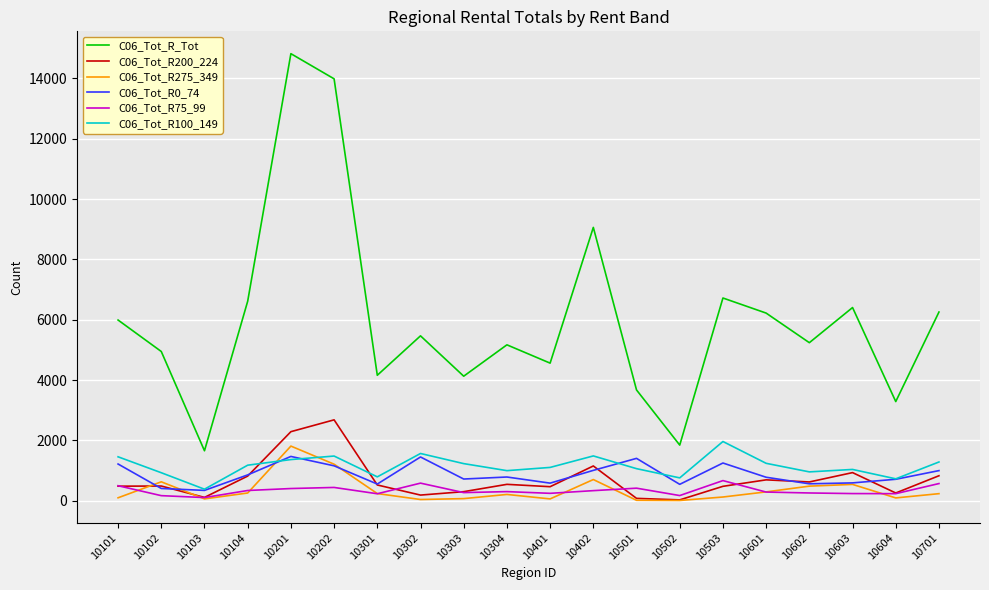

Which series has the largest range (max minus min)?

C06_Tot_R_Tot